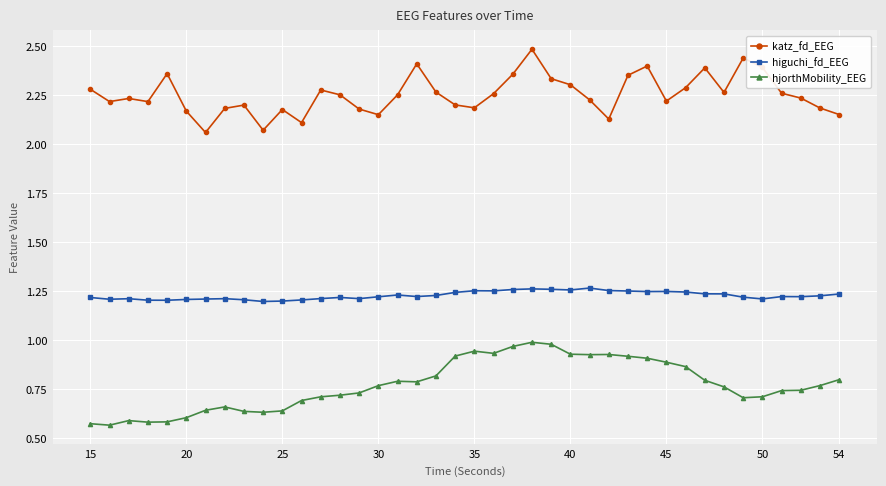

How many katz_fd_EEG values are between 2 and 3?

40